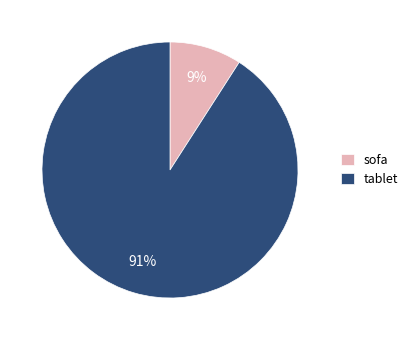

To the nearest percent, what is the average slice percentage?

50%